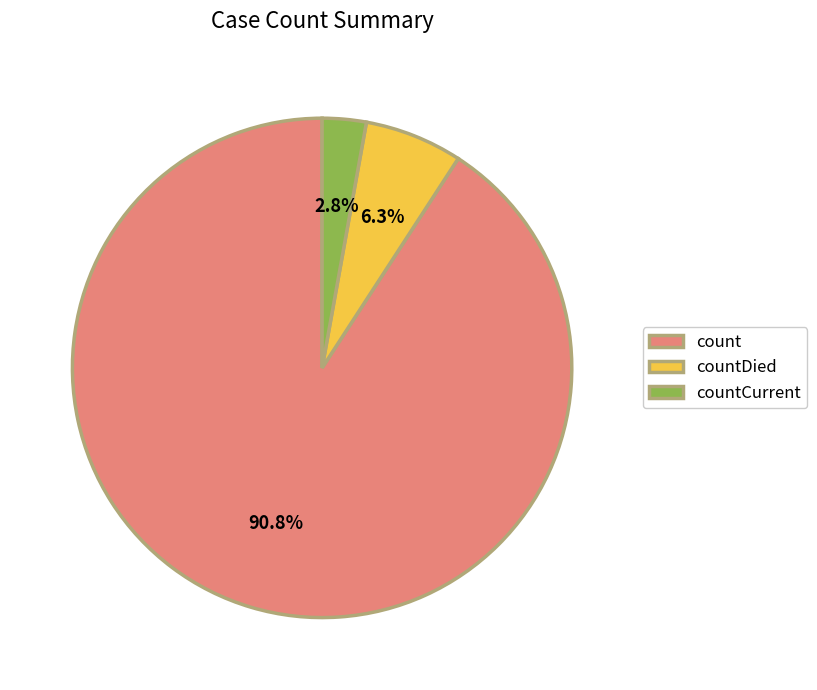

Rank the categories by value from highest to lowest.

count, countDied, countCurrent